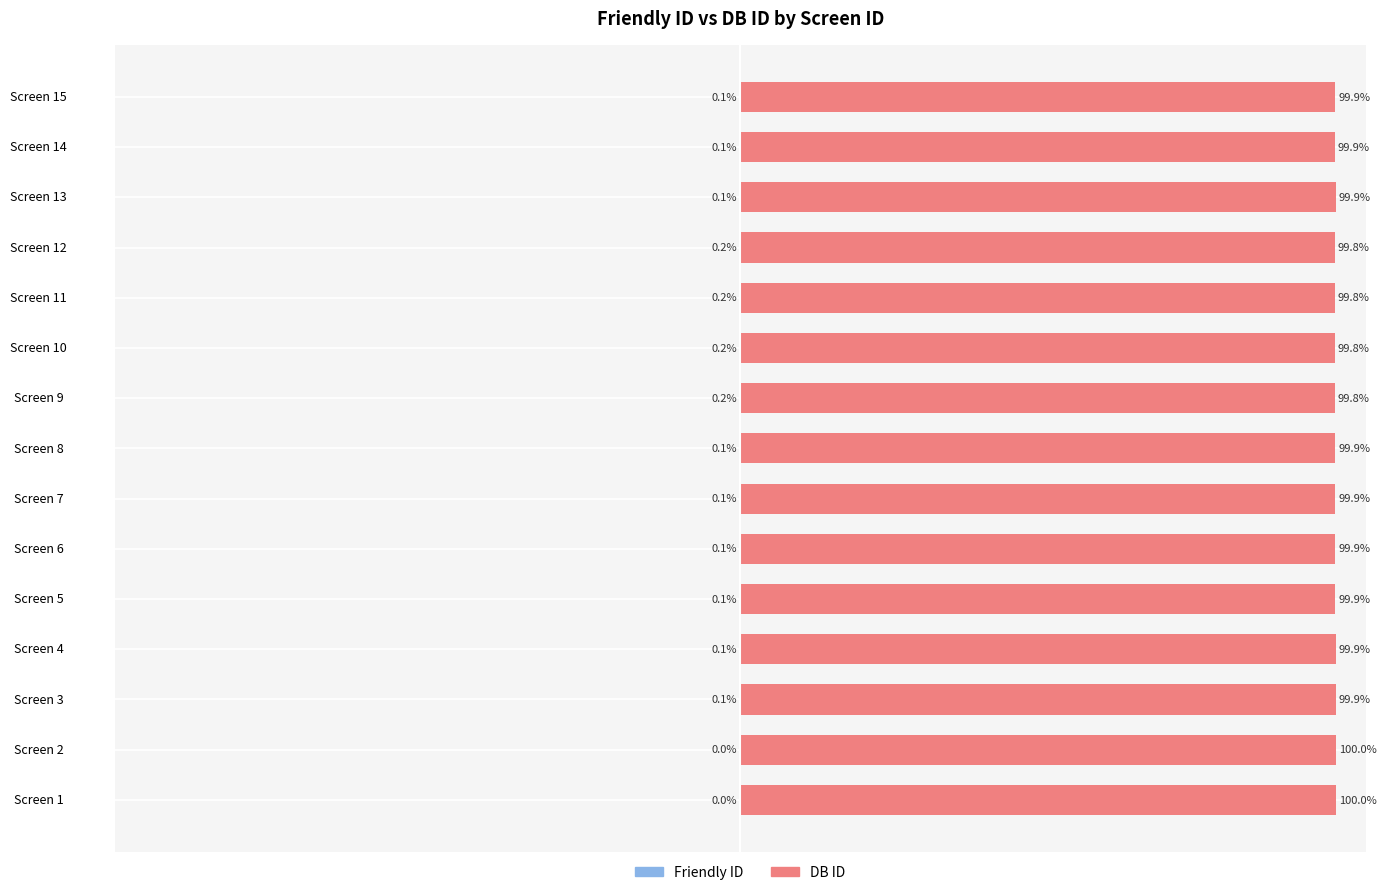

How many categories are shown in the chart?

15